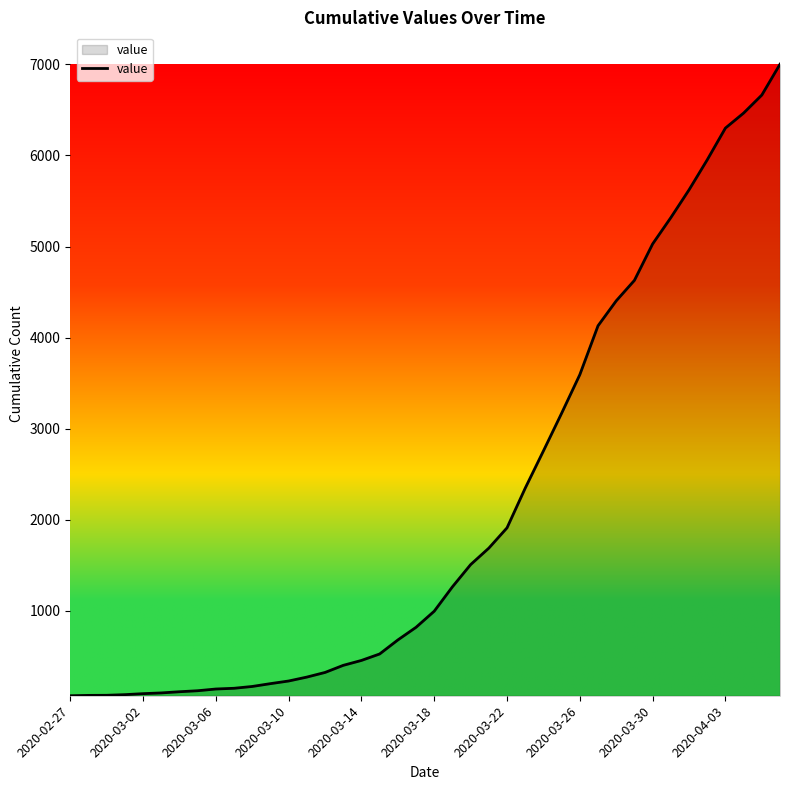

What is the greatest value displayed?

7003